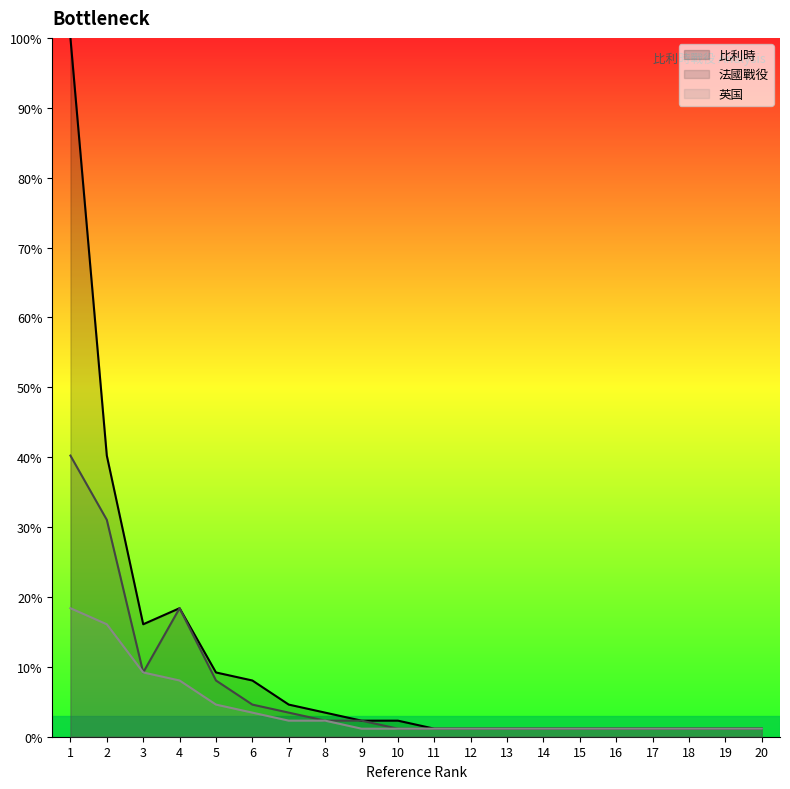

Rank the series by their maximum value, from highest to lowest.

比利時, 法國戰役, 英国